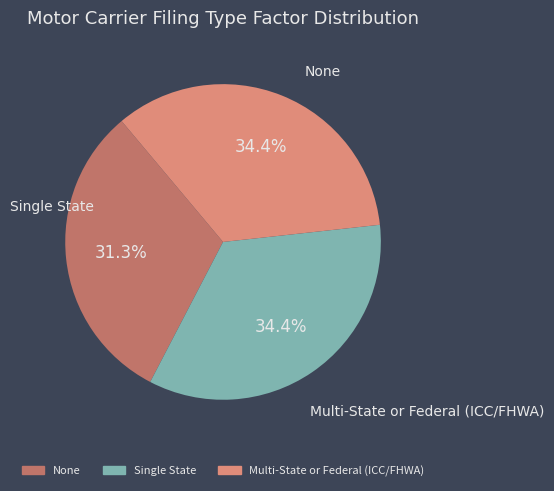

Combined, do None and Single State account for over 50%?

Yes